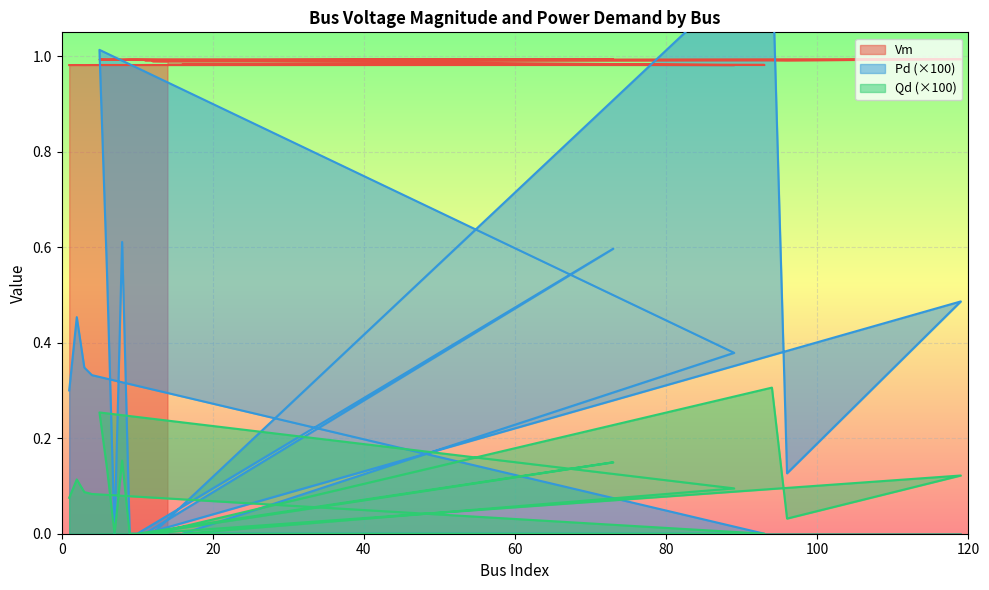

What is the difference between the maximum and second lowest values in the Qd series?

0.3